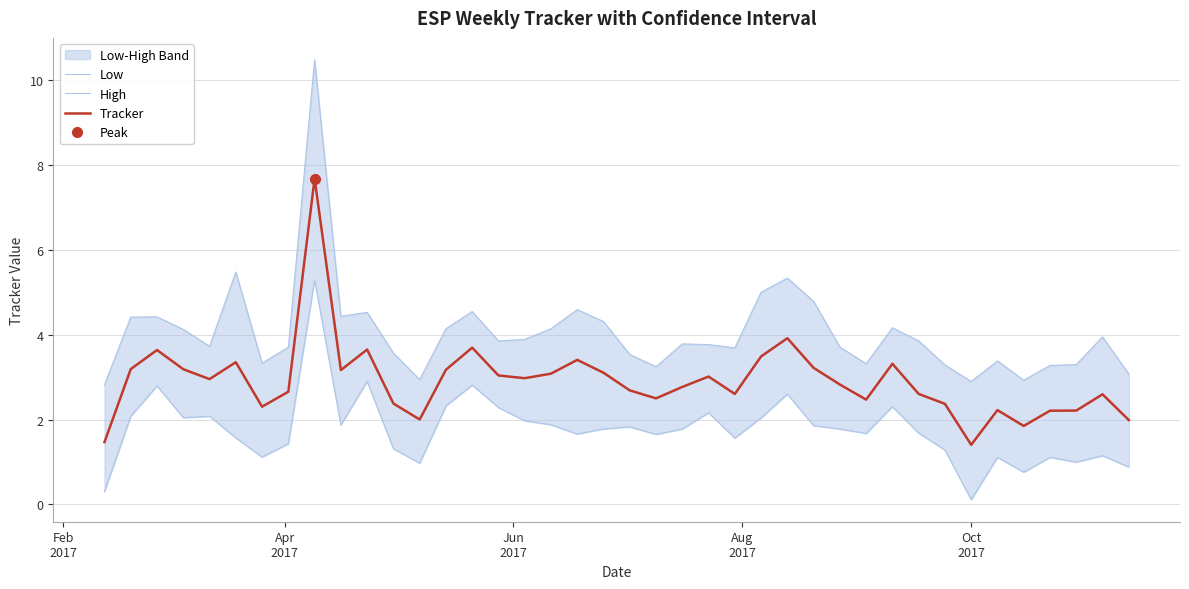

What is the minimum value shown in the chart?

0.1